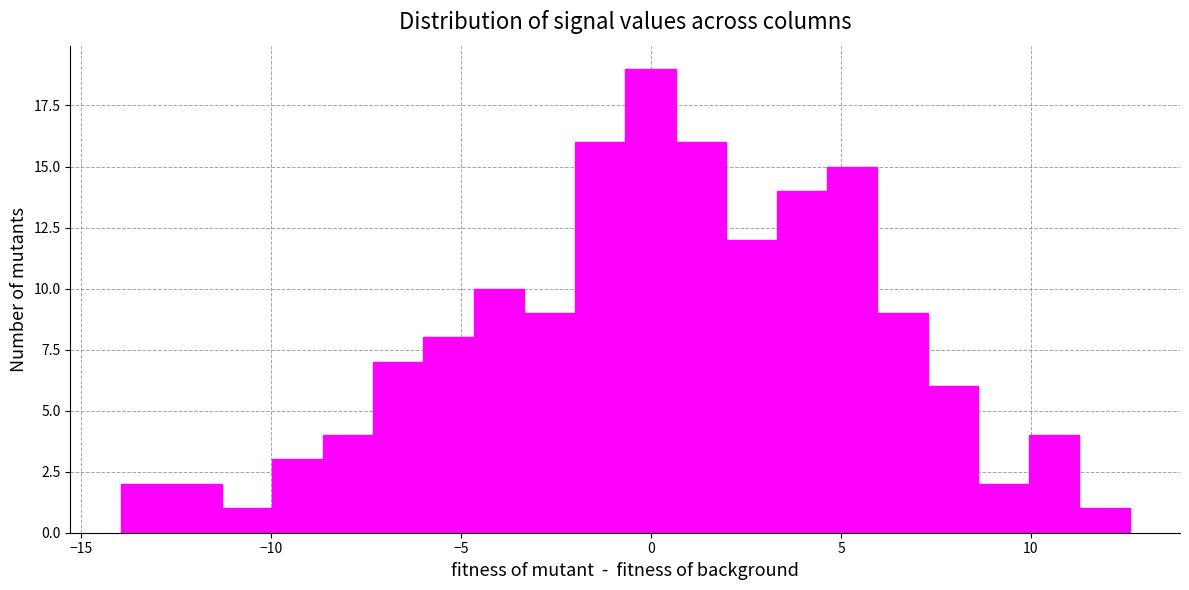

Around what value on the x-axis is the tallest bar? Give the approximate position of its centre, as read against the axis.

0.0